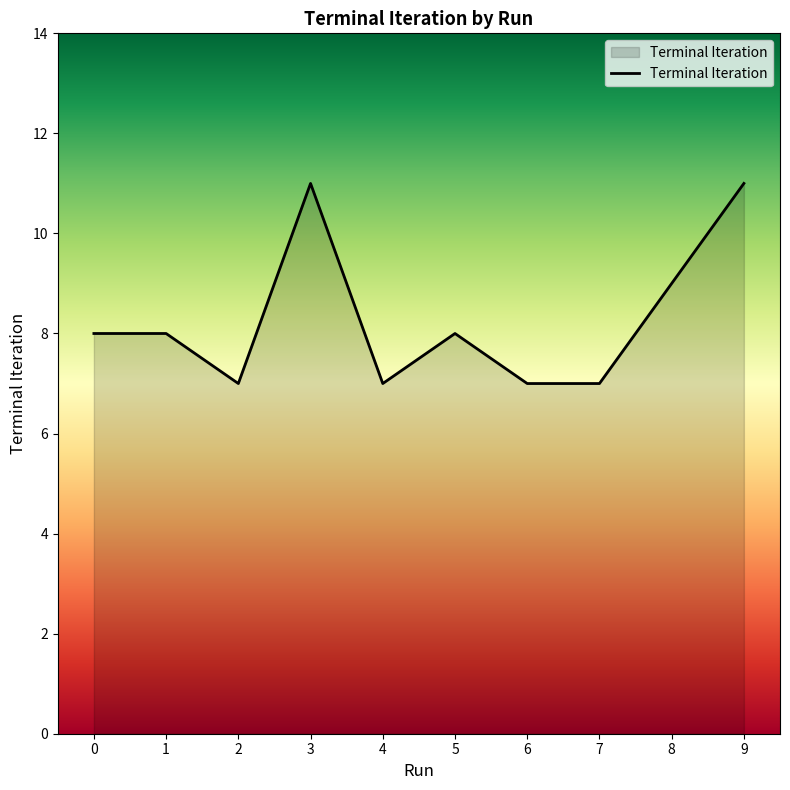

True or false: the data shows 8 at 5.

True